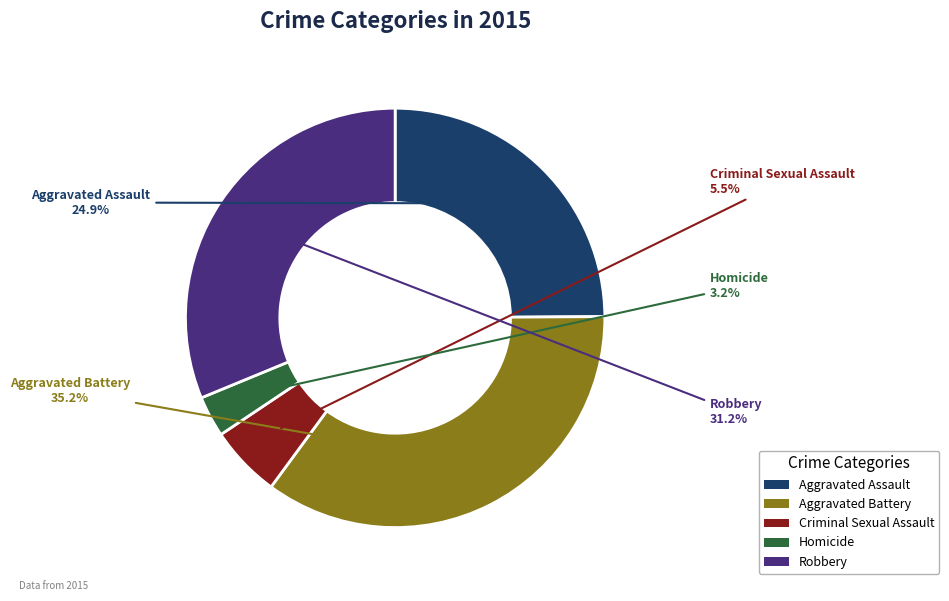

Approximately how many times larger is the value at Aggravated Assault compared to Robbery?

0.8